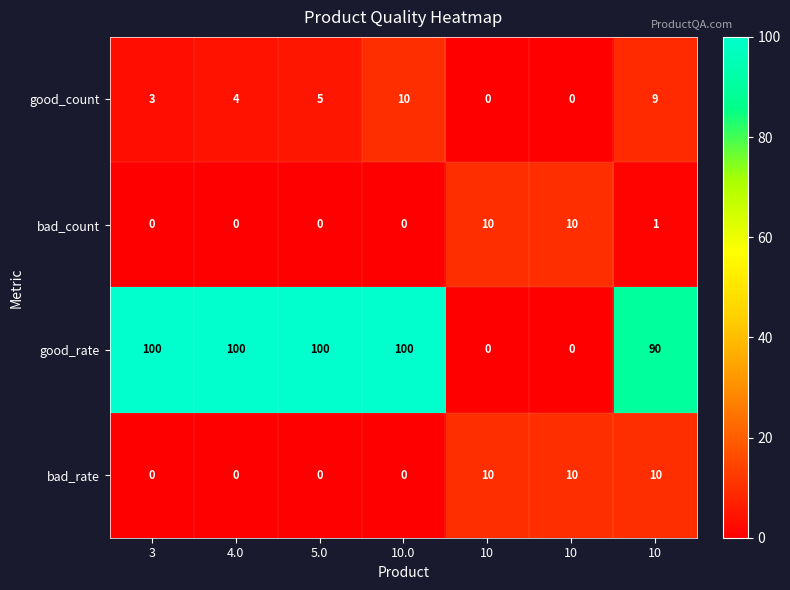

What is the maximum value shown in the chart?

100